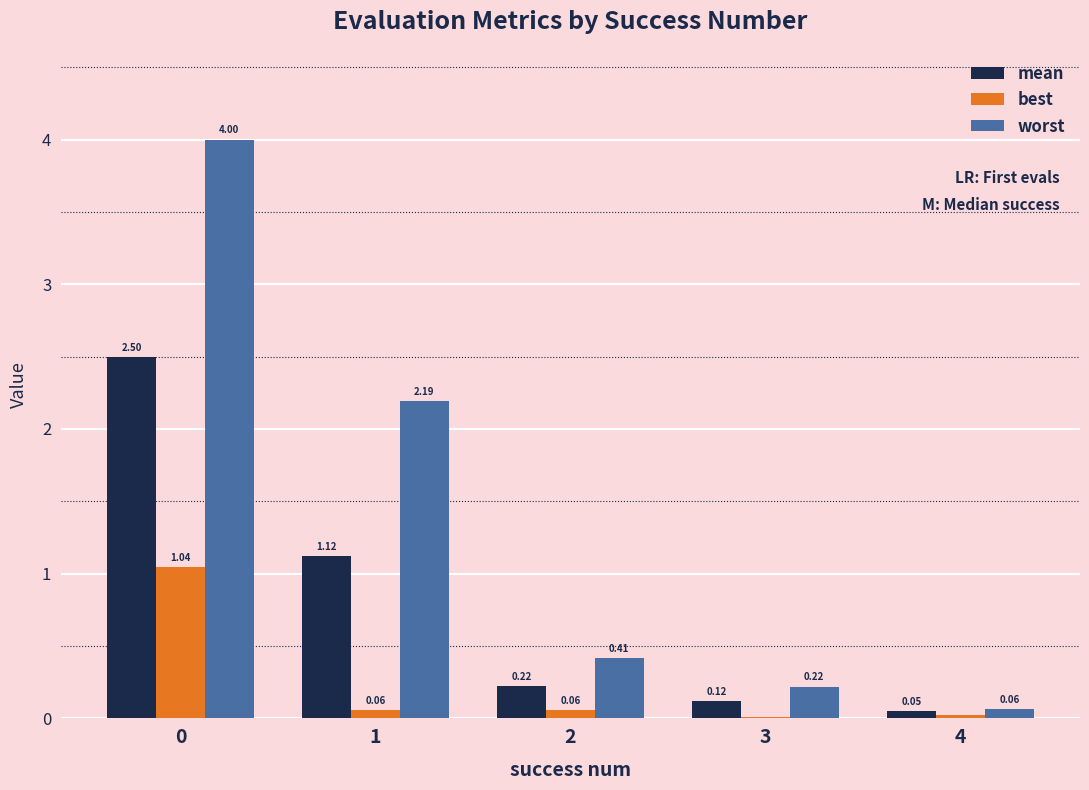

How many groups of bars are there?

5